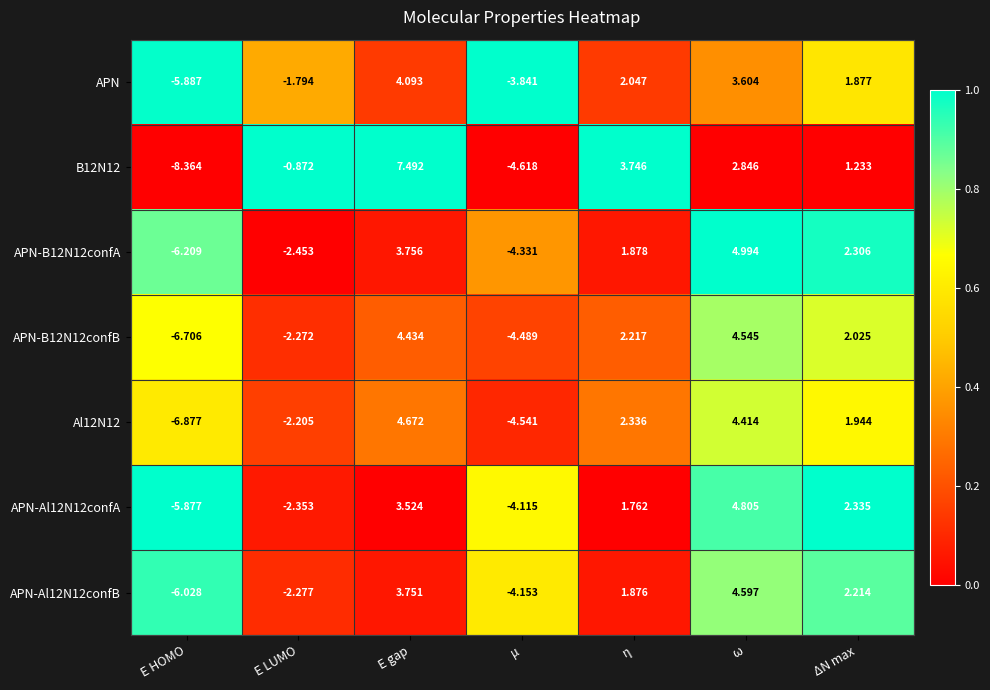

At which category is the sum across all series the highest?

E gap